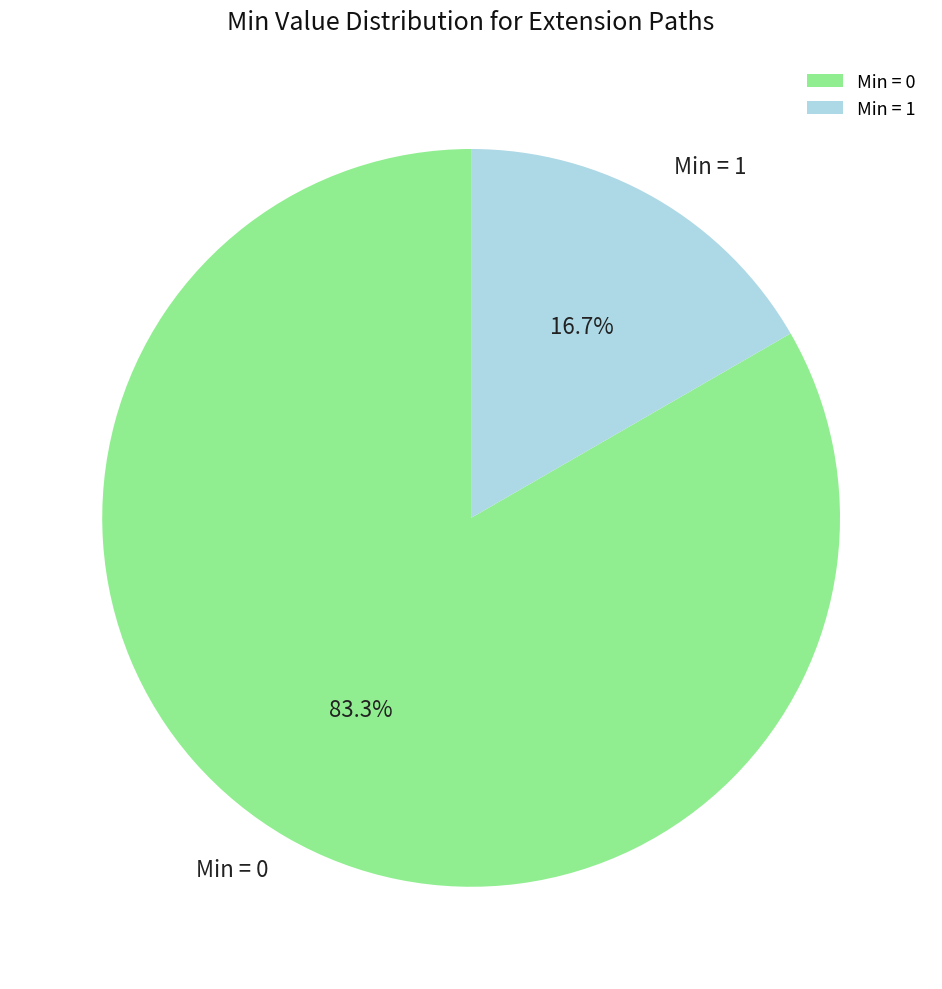

What is the majority slice?

Min = 0